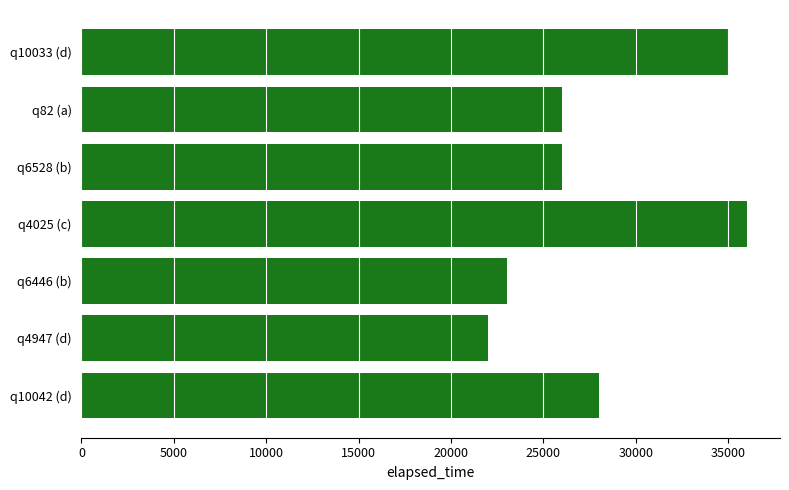

What is the maximum value shown in the chart?

36000